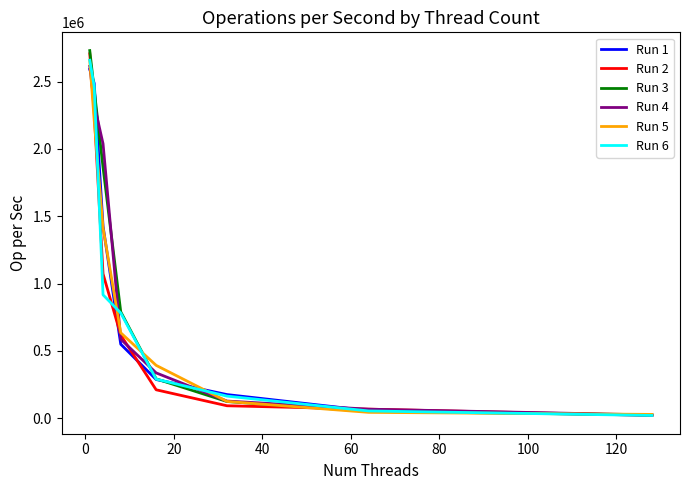

What is the greatest value displayed?

2730238